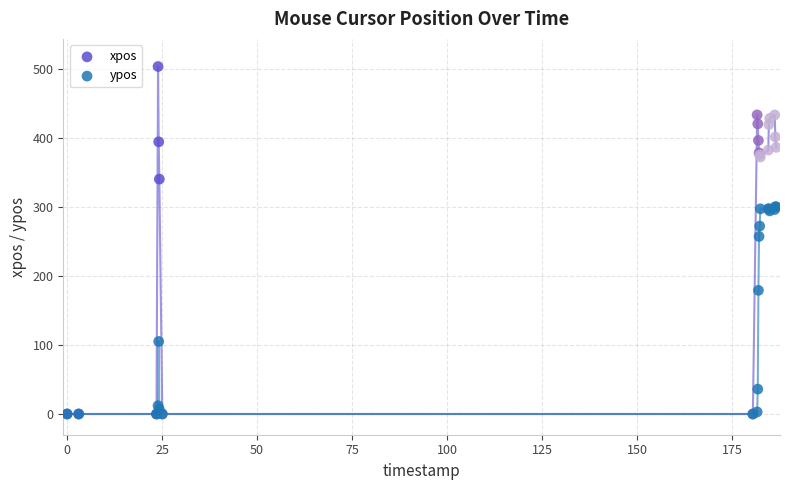

In the xpos series, what Y value is closest to 251?

340